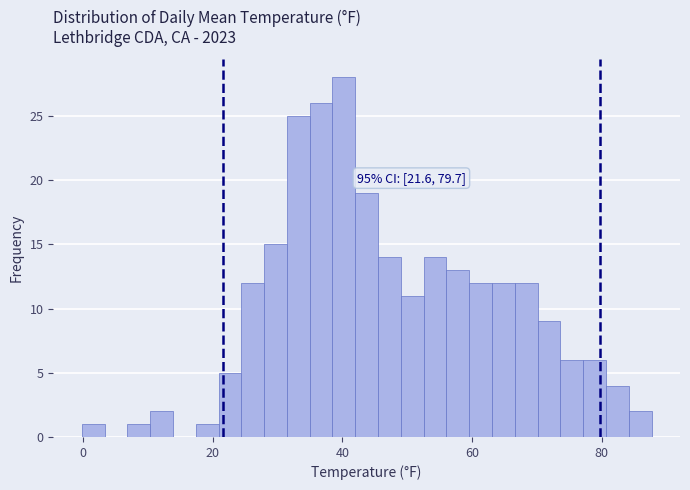

Around what value on the x-axis is the tallest bar? Give the approximate position of its centre, as read against the axis.

40